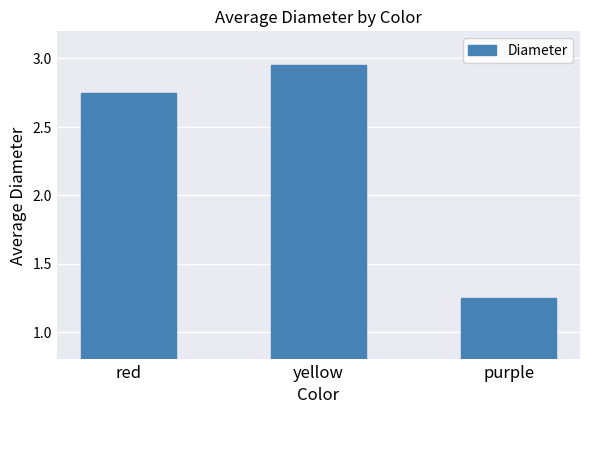

What is the minimum value shown in the chart?

1.2